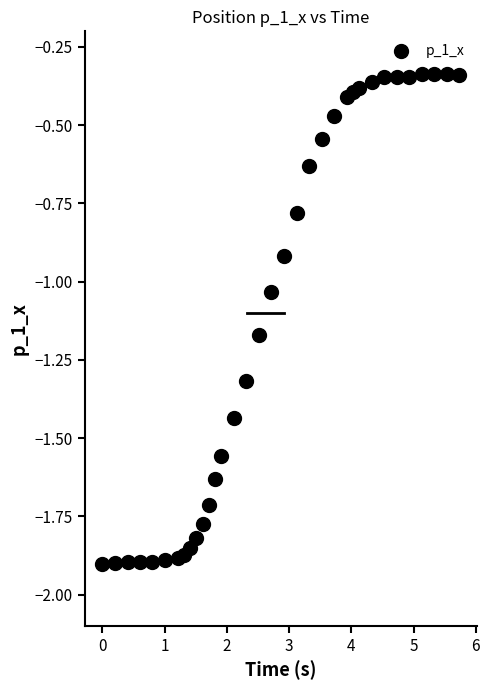

What is the range of X values (max minus min)?

5.7